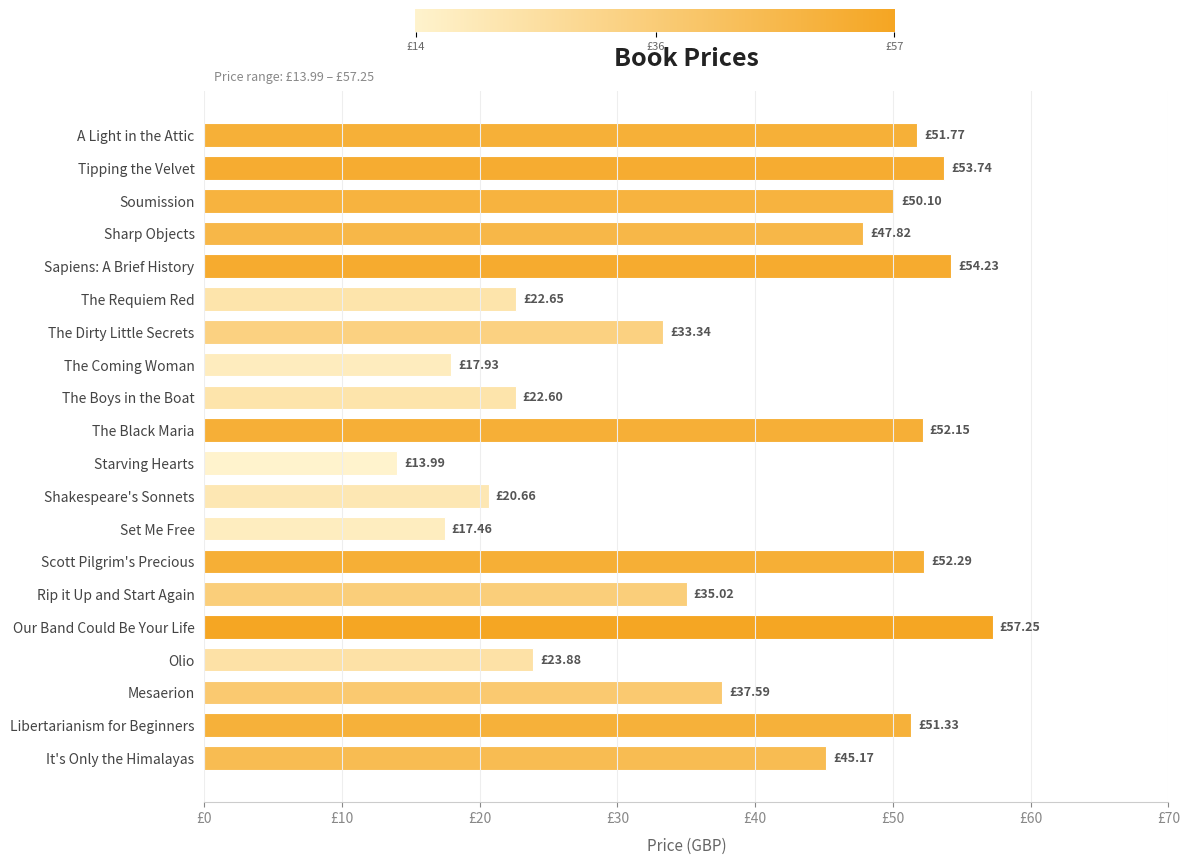

Are the bars horizontal?

Yes